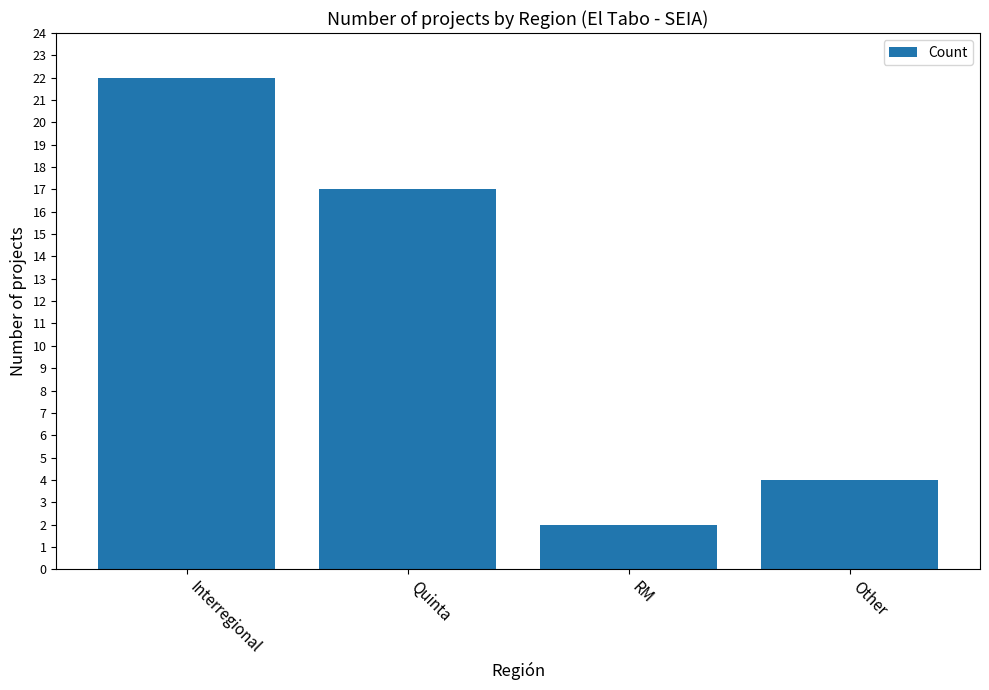

Is it true that the value at Other is 4?

True